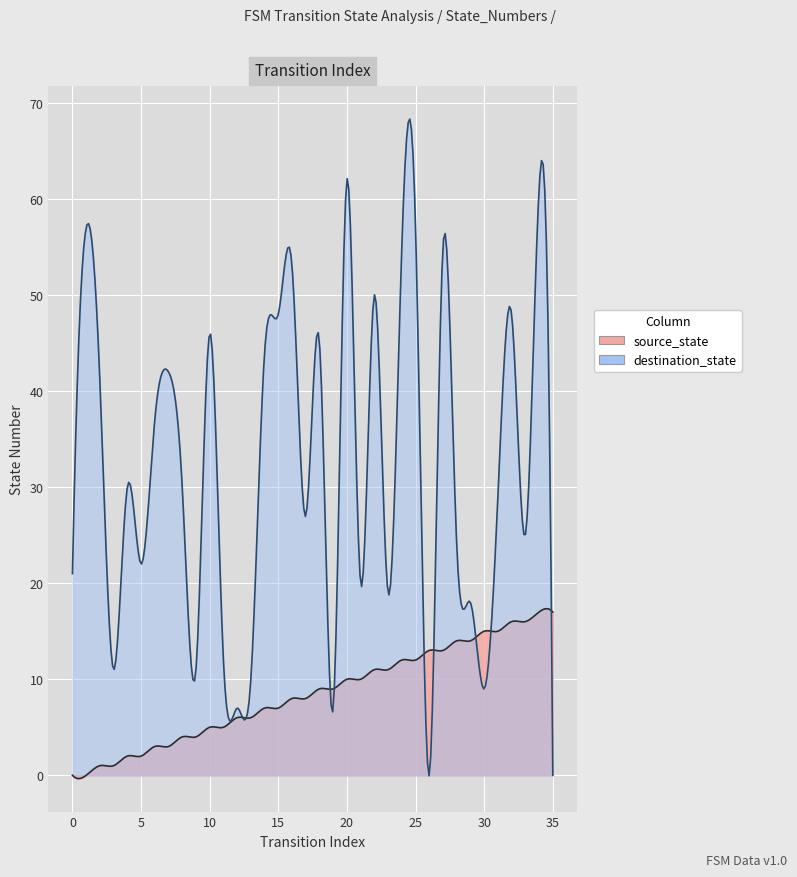

What value does the source_state series have at 2?

1